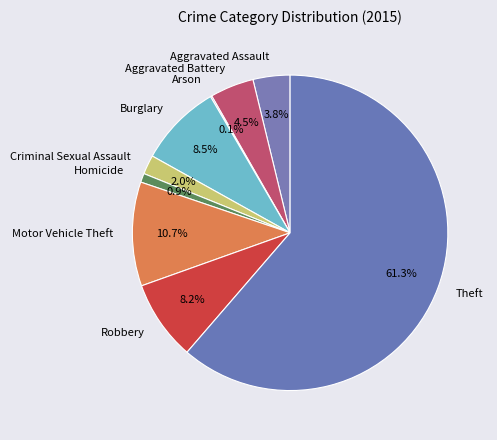

To the nearest percent, what is the difference between the Motor Vehicle Theft and Burglary slice percentages?

2%